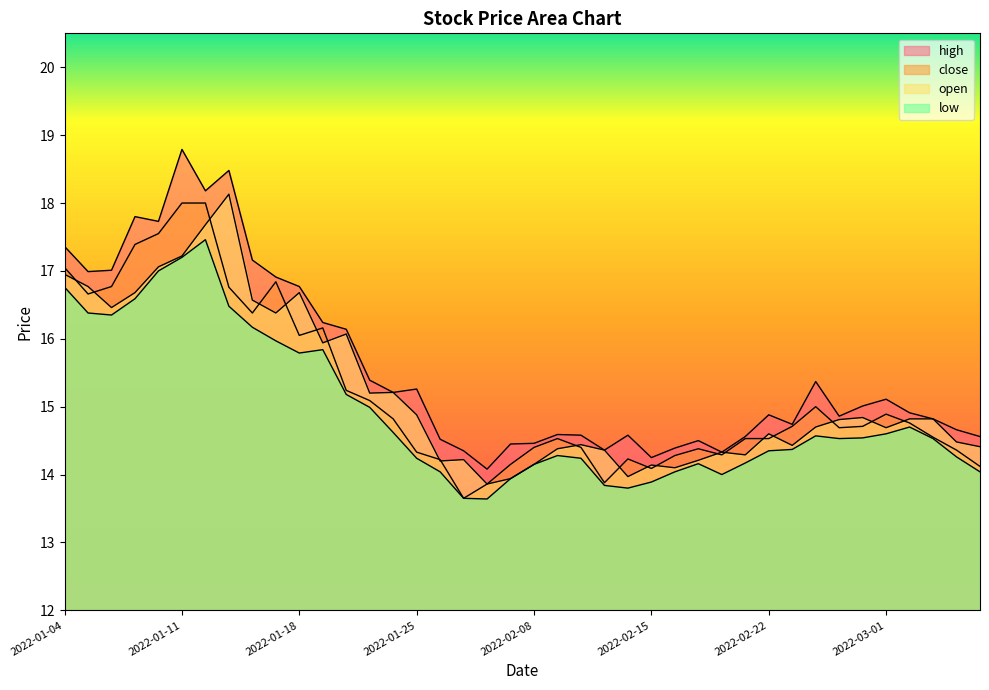

Which series has the largest total across all categories?

high